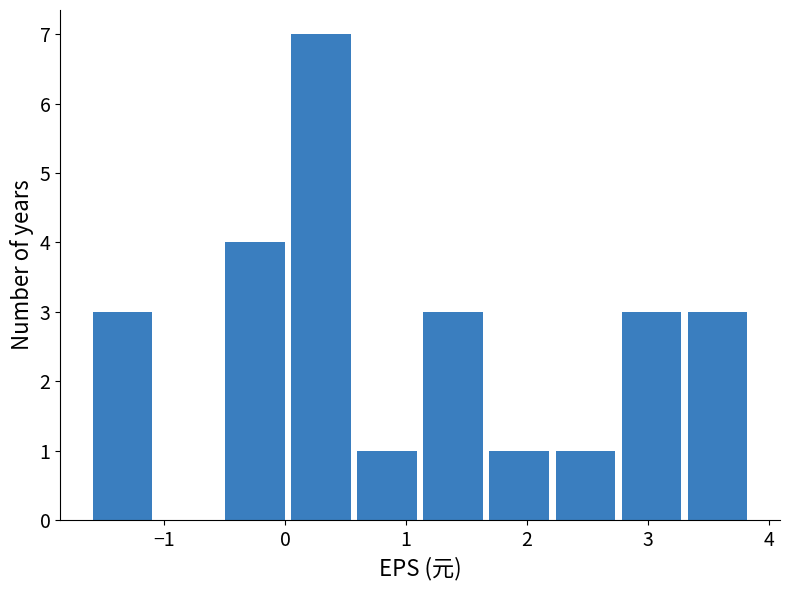

Reading left to right, transcribe this chart: for each bar, give the range it covers on the x-axis and its height. Neither the bar edges nor the heights are printed on the chart, so give them approximately, as read against the axes.

-1.6 to -1.1: 3
-1.1 to -0.5: 0
-0.5 to 0.0: 4
0.0 to 0.6: 7
0.6 to 1.1: 1
1.1 to 1.7: 3
1.7 to 2.2: 1
2.2 to 2.8: 1
2.8 to 3.3: 3
3.3 to 3.9: 3